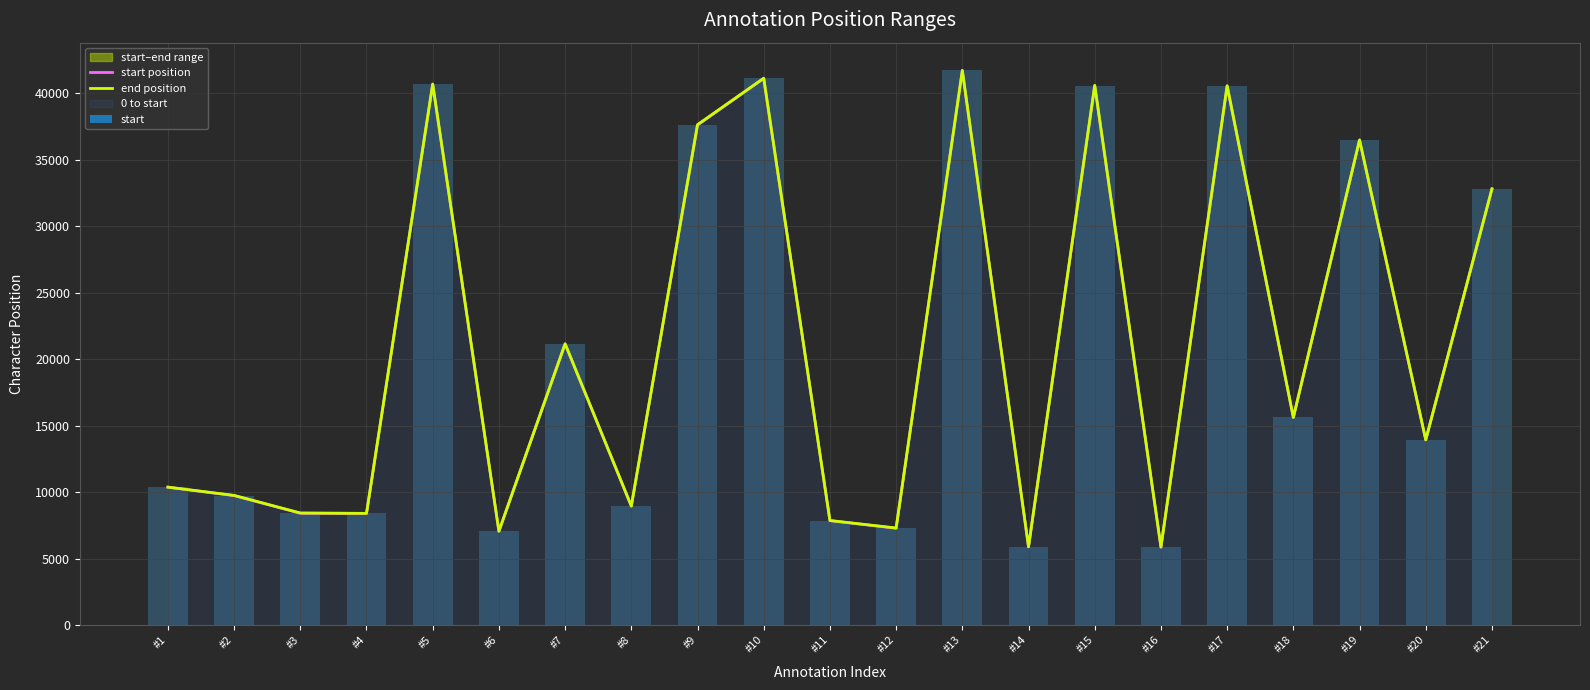

What is the approximate value of start position at #7, to the nearest 100?

21100